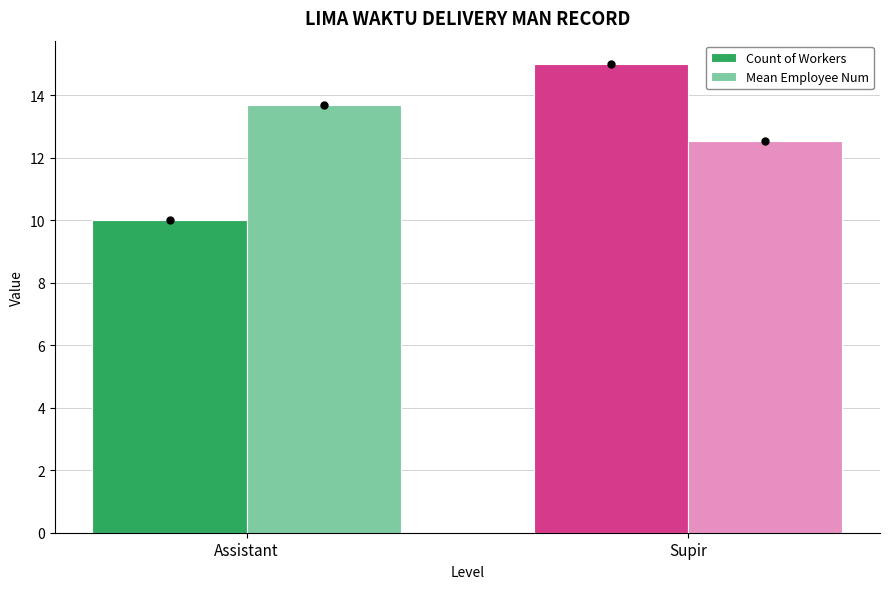

Which category has the lowest value in the Count of Workers series?

Assistant